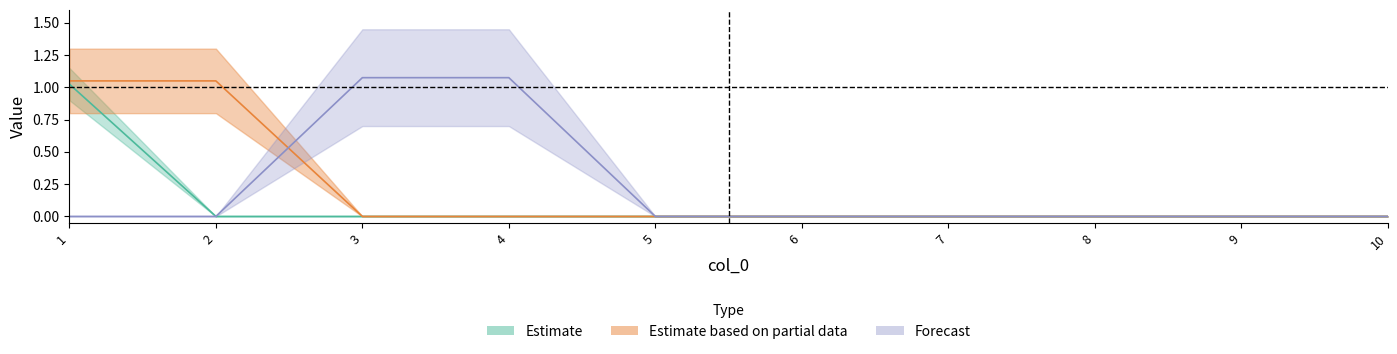

Is it true that 2 equals -0.5 at 8?

False